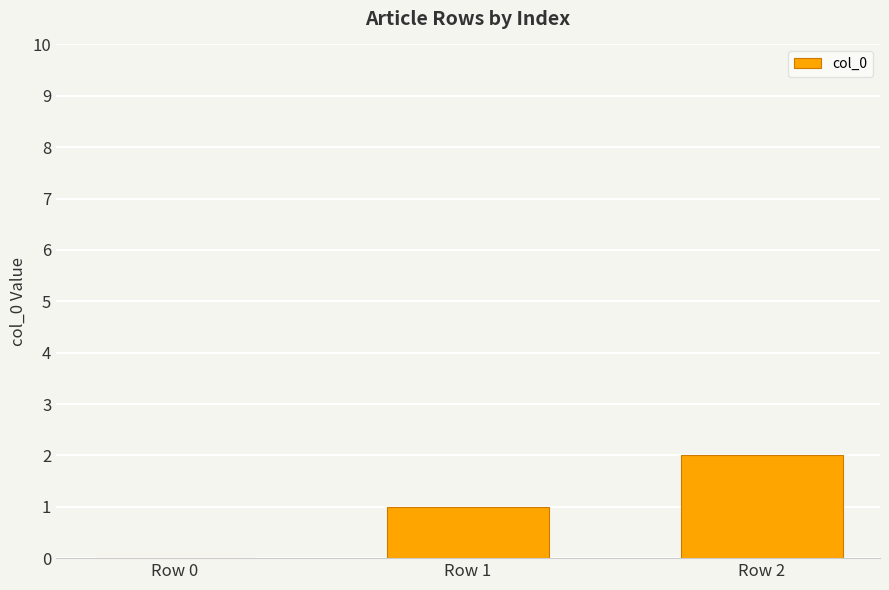

The chart shows a value of 1 at Row 1. True or false?

True